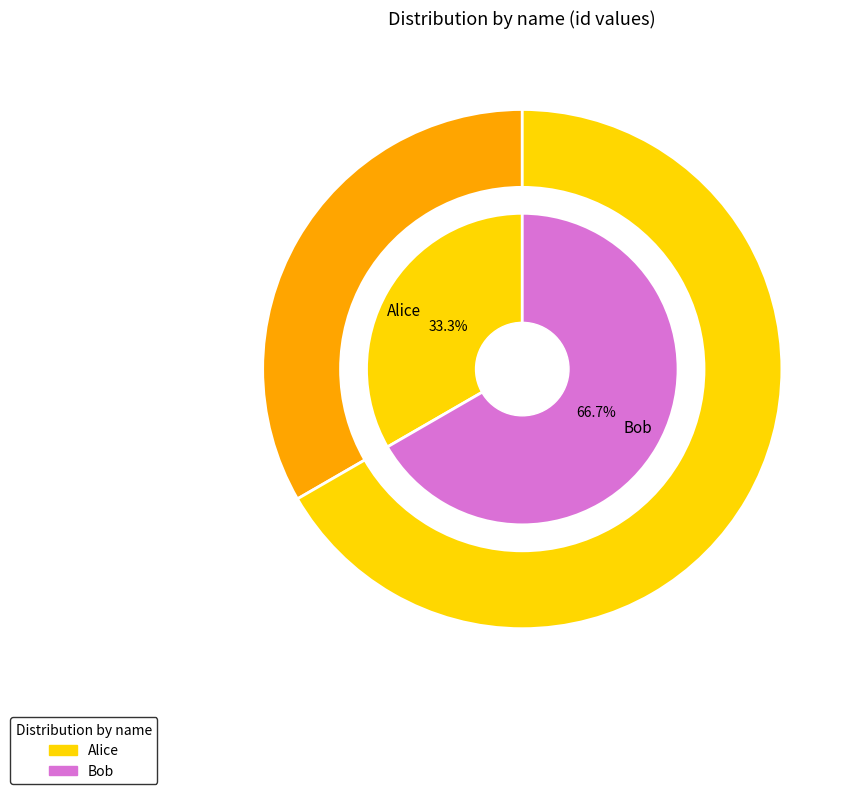

To the nearest percent, what portion does Bob represent?

67%